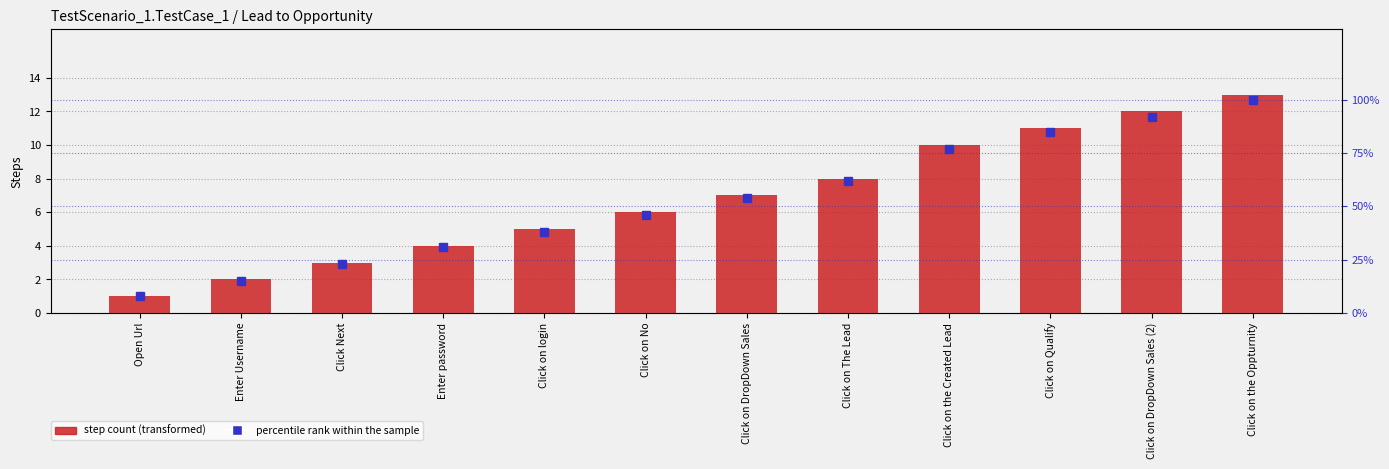

Is the value of step count at Enter Username greater than the value of percentile rank within the sample at Click on DropDown Sales?

No